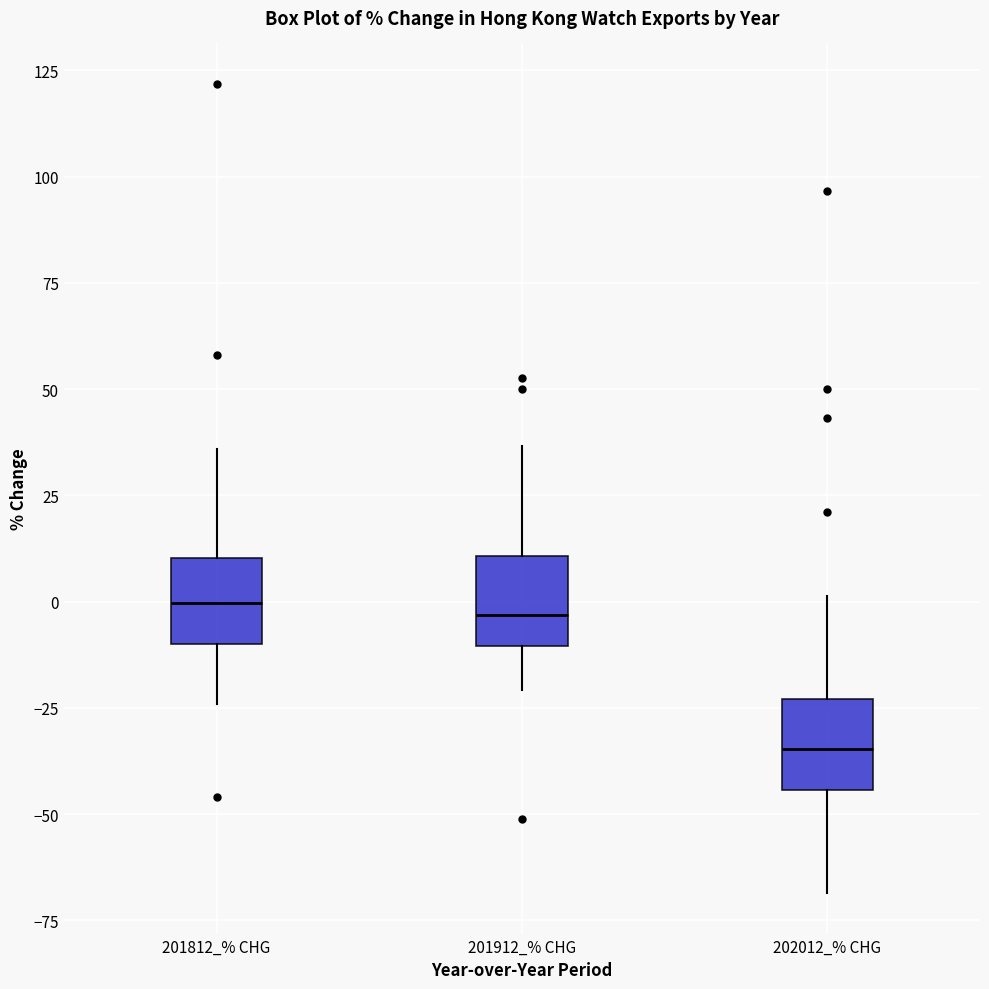

Reading left to right, transcribe this box plot: for each box, give where its median line is, the range the box spans, and where its two whiskers end, as read against the y-axis. The values are not printed on the chart, so give them approximately, as read against the axis.

201812_% CHG: median 0, box -10 to 10, whiskers -25 to 35
201912_% CHG: median -5, box -10 to 10, whiskers -20 to 35
202012_% CHG: median -35, box -45 to -25, whiskers -70 to 0